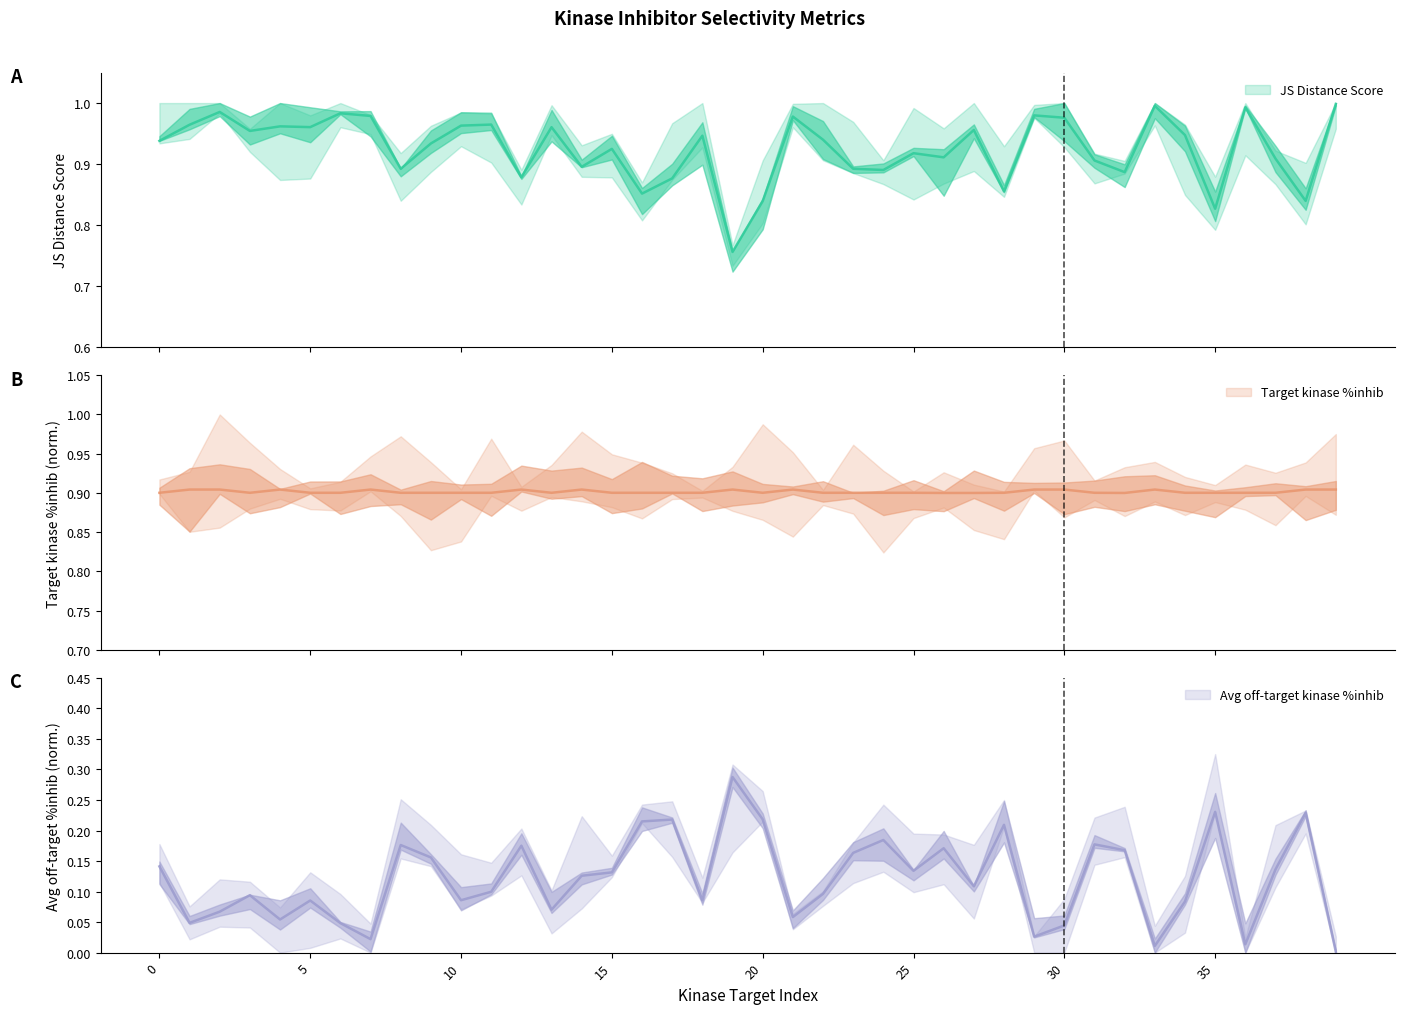

How many distinct data groups are displayed?

3